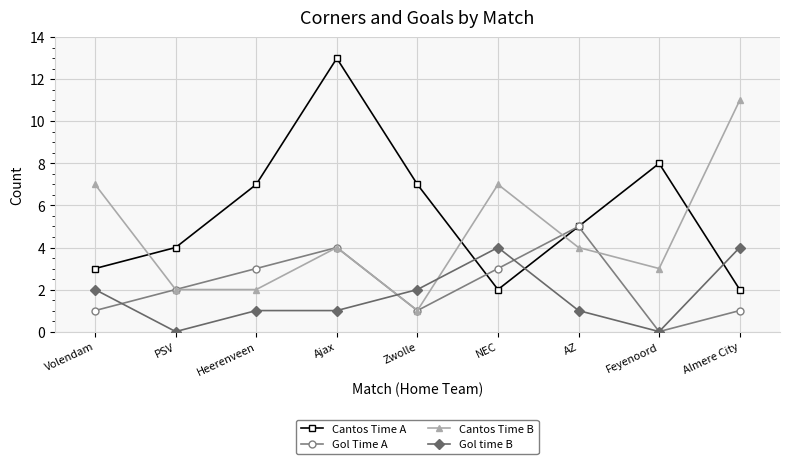

What is the total value across all series at Ajax?

22